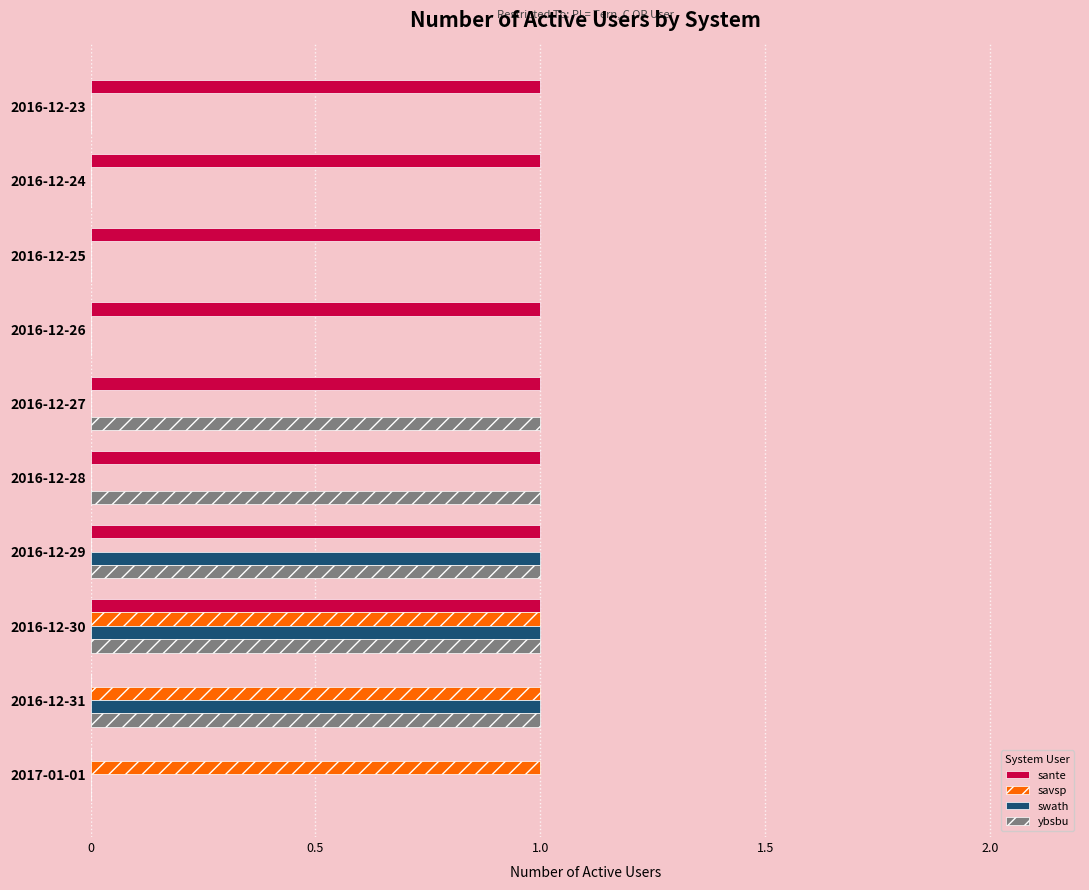

Which series changed the most between 2016-12-23 and 2016-12-27?

ybsbu